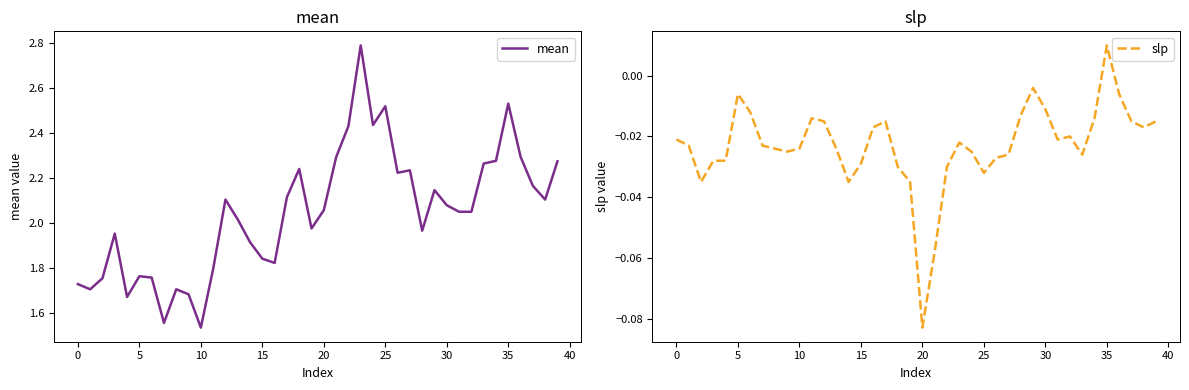

Does the chart display data point markers on the line(s)?

No